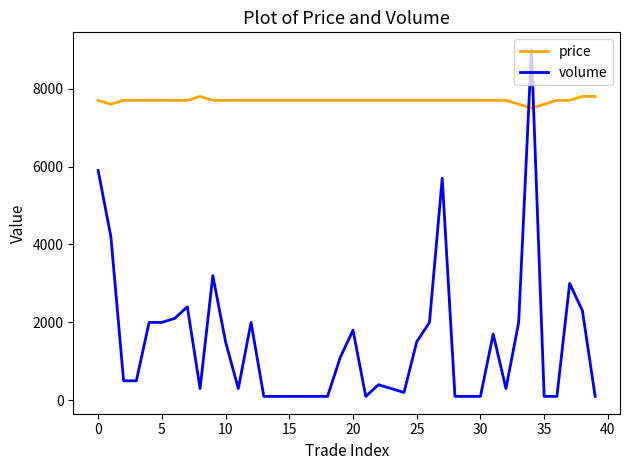

Which series has the widest spread of values?

volume